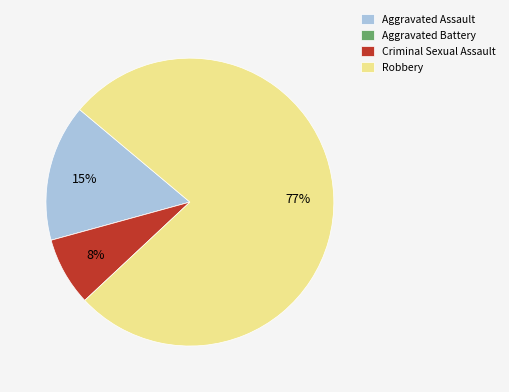

Is the sum of Criminal Sexual Assault and Aggravated Assault greater than half?

No